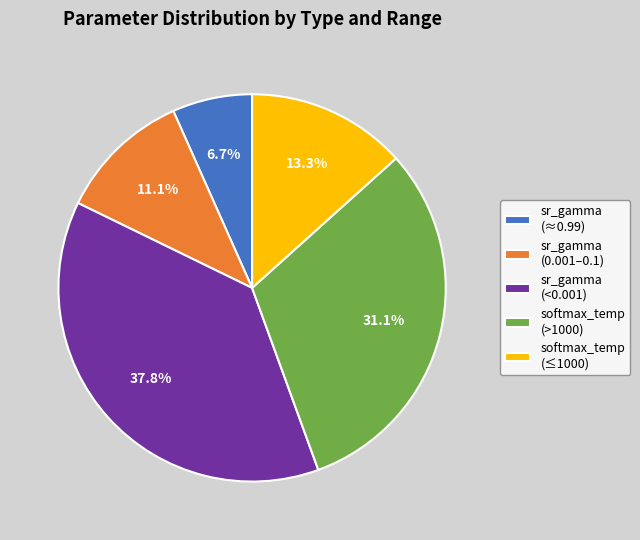

What is the largest slice in the pie chart?

sr_gamma (<0.001)